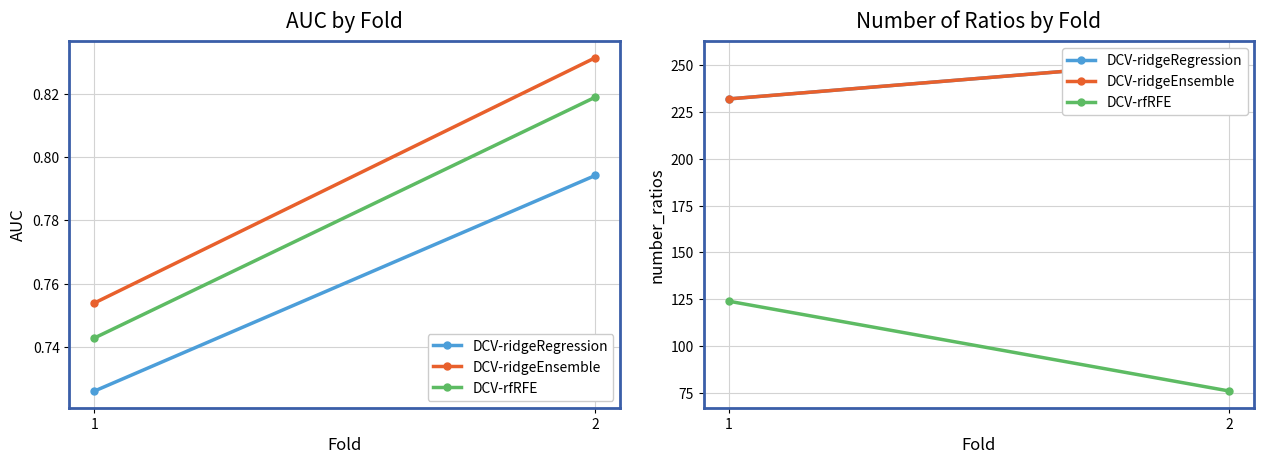

Which has a higher value, 2 or 1?

2